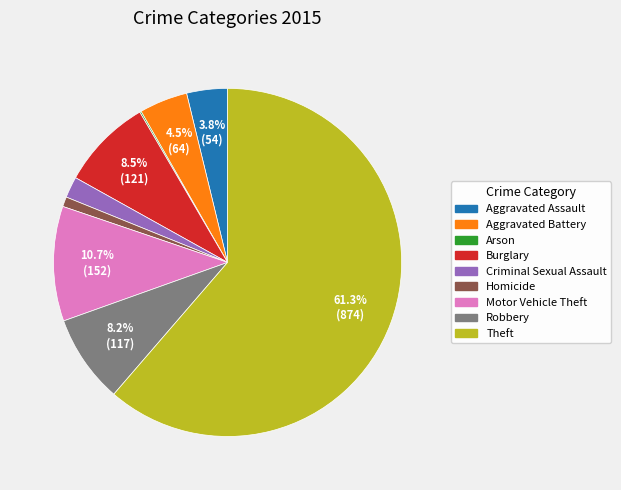

What is the majority slice?

Theft